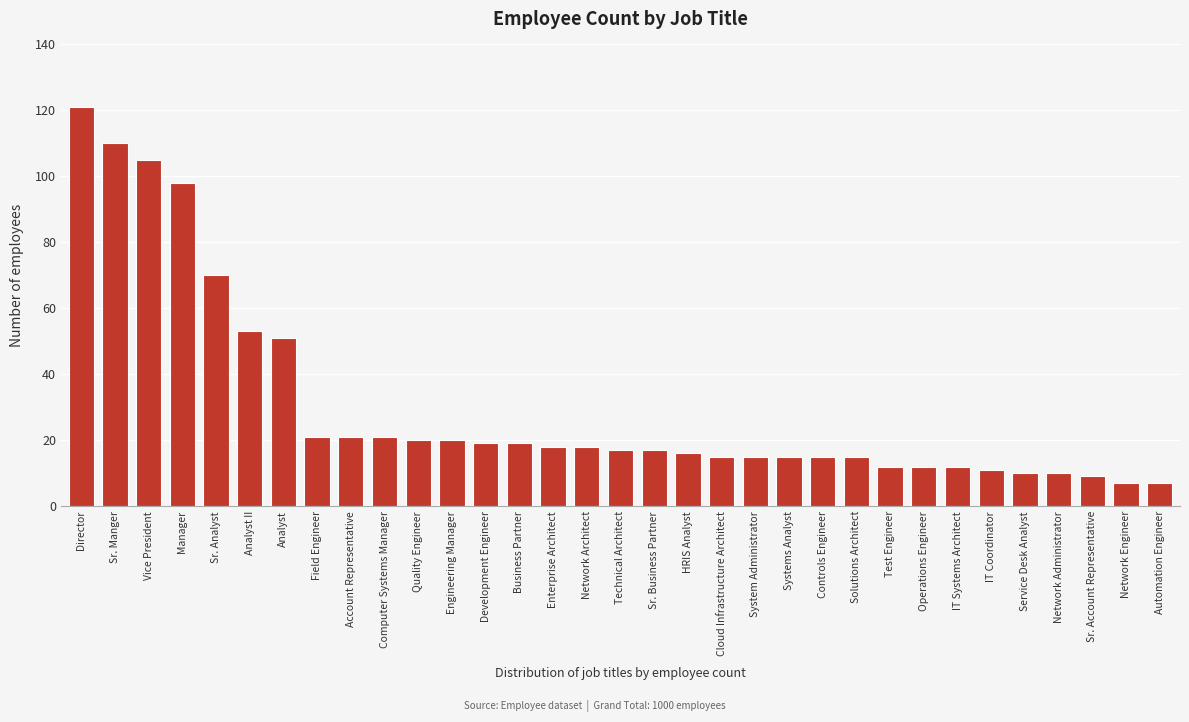

What is the value of the 25th bar from the left?

12